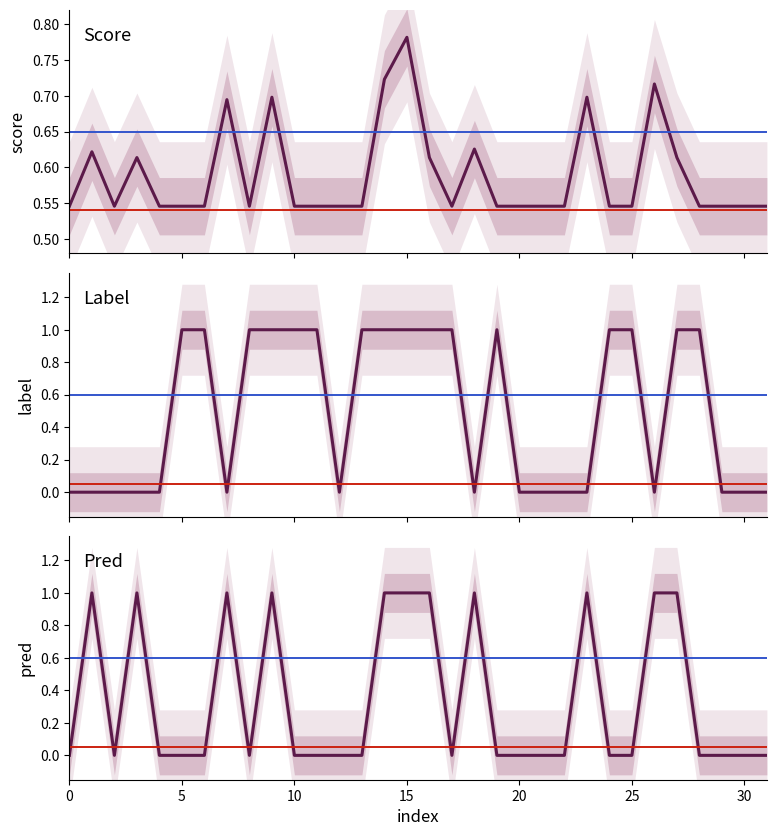

Reading right to left, transcribe all the data shown in this chart.

score: 0.5	0.5	0.5	0.5	0.6	0.7	0.5	0.5	0.7	0.5	0.5	0.5	0.5	0.6	0.5	0.6	0.8	0.7	0.5	0.5	0.5	0.5	0.7	0.5	0.7	0.5	0.5	0.5	0.6	0.5	0.6	0.5
label: 0.0	0.0	0.0	1.0	1.0	0.0	1.0	1.0	0.0	0.0	0.0	0.0	1.0	0.0	1.0	1.0	1.0	1.0	1.0	0.0	1.0	1.0	1.0	1.0	0.0	1.0	1.0	0.0	0.0	0.0	0.0	0.0
pred: 0.0	0.0	0.0	0.0	1.0	1.0	0.0	0.0	1.0	0.0	0.0	0.0	0.0	1.0	0.0	1.0	1.0	1.0	0.0	0.0	0.0	0.0	1.0	0.0	1.0	0.0	0.0	0.0	1.0	0.0	1.0	0.0